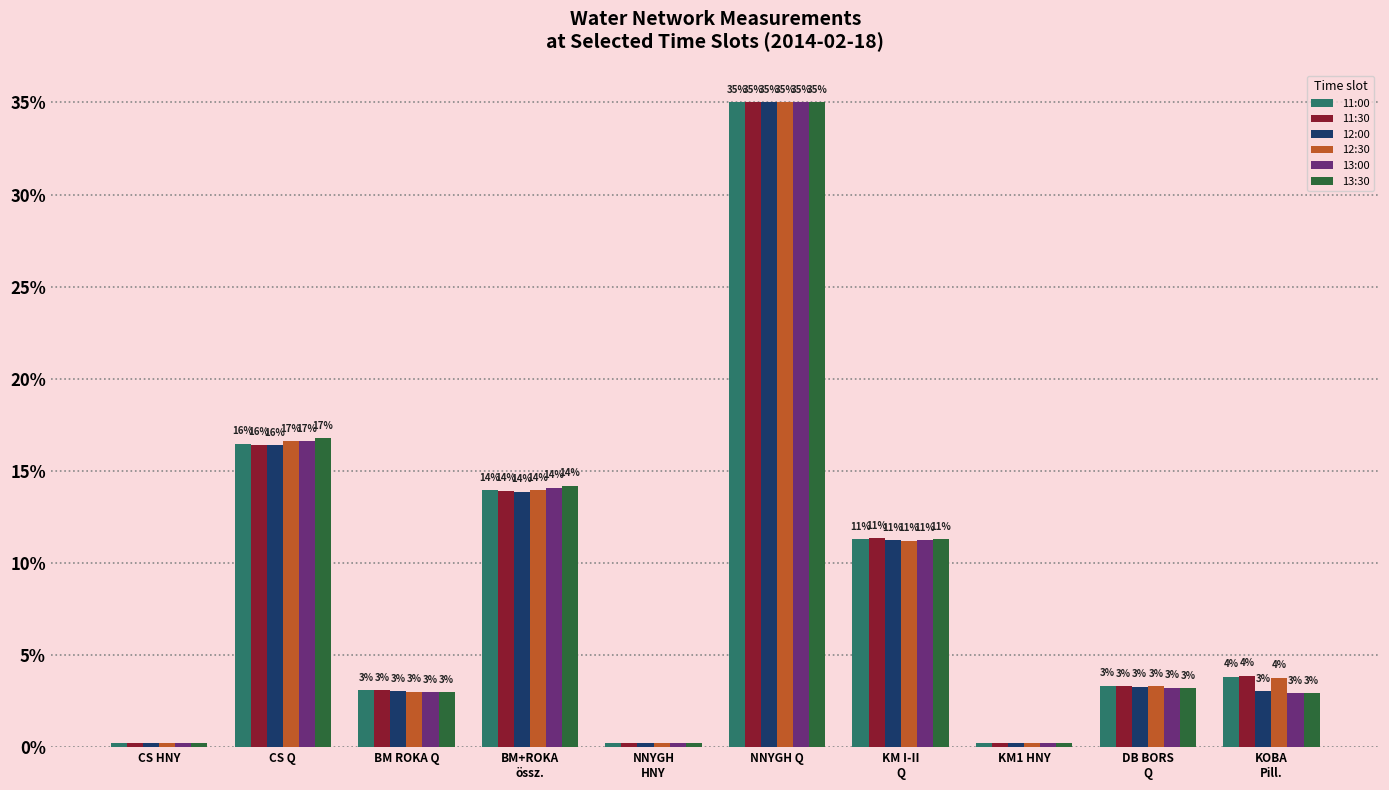

The 13:00 series shows 3.2 at DB BORS
Q. True or false?

True